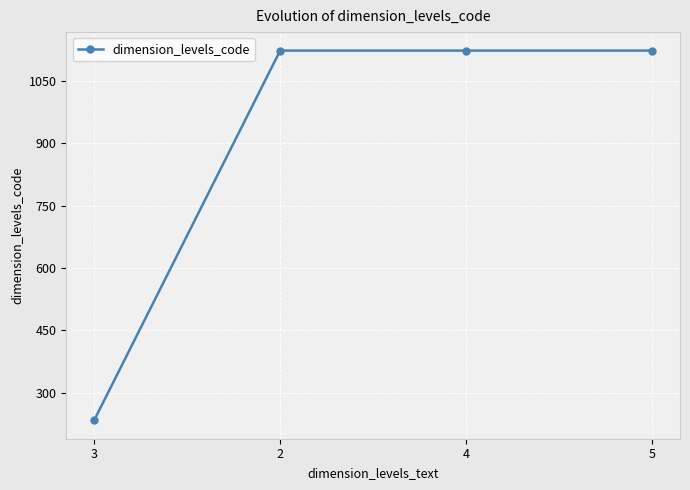

True or false: the data shows 1123 at 4.

True